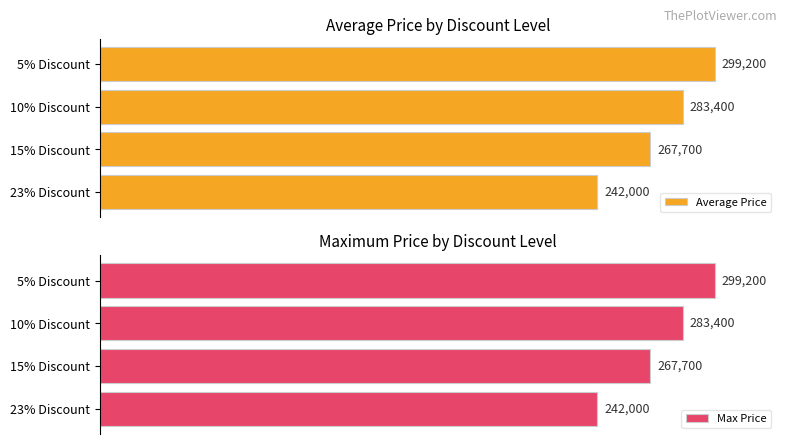

Where is Max Price nearest to the value 270600?

15% Discount